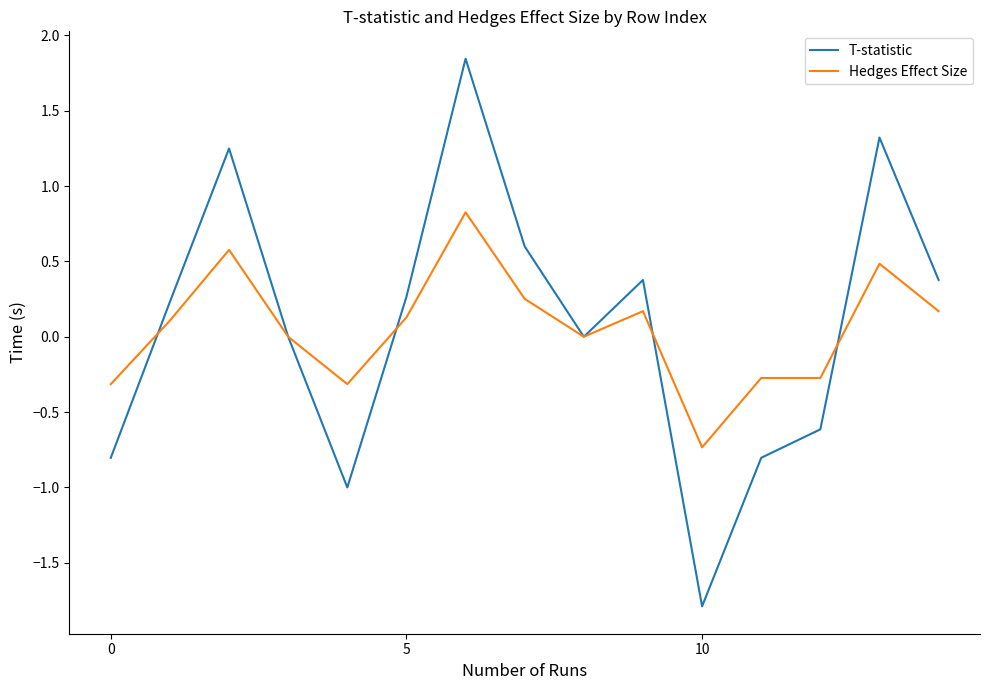

List the series in order of their peak value, lowest first.

Hedges Effect Size, T-statistic